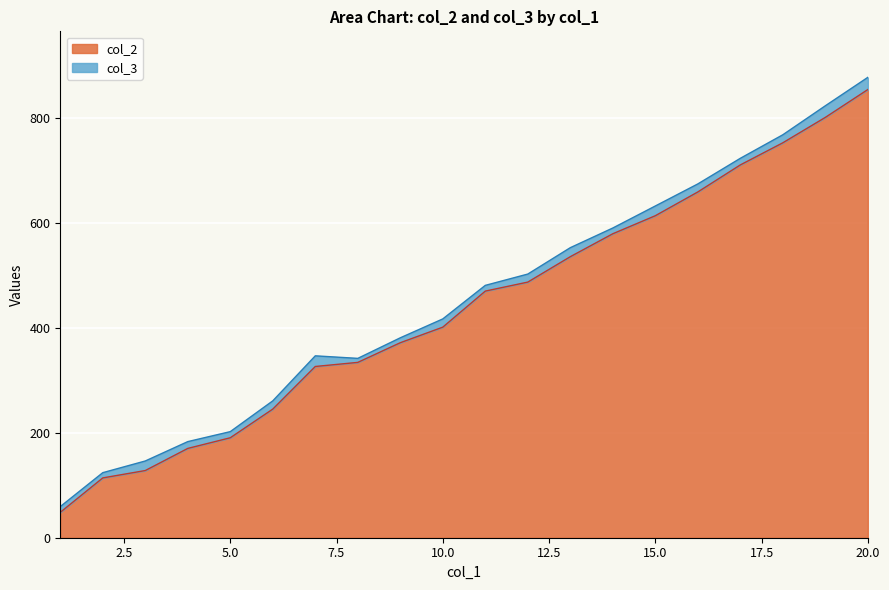

How many lines are shown in the chart?

2